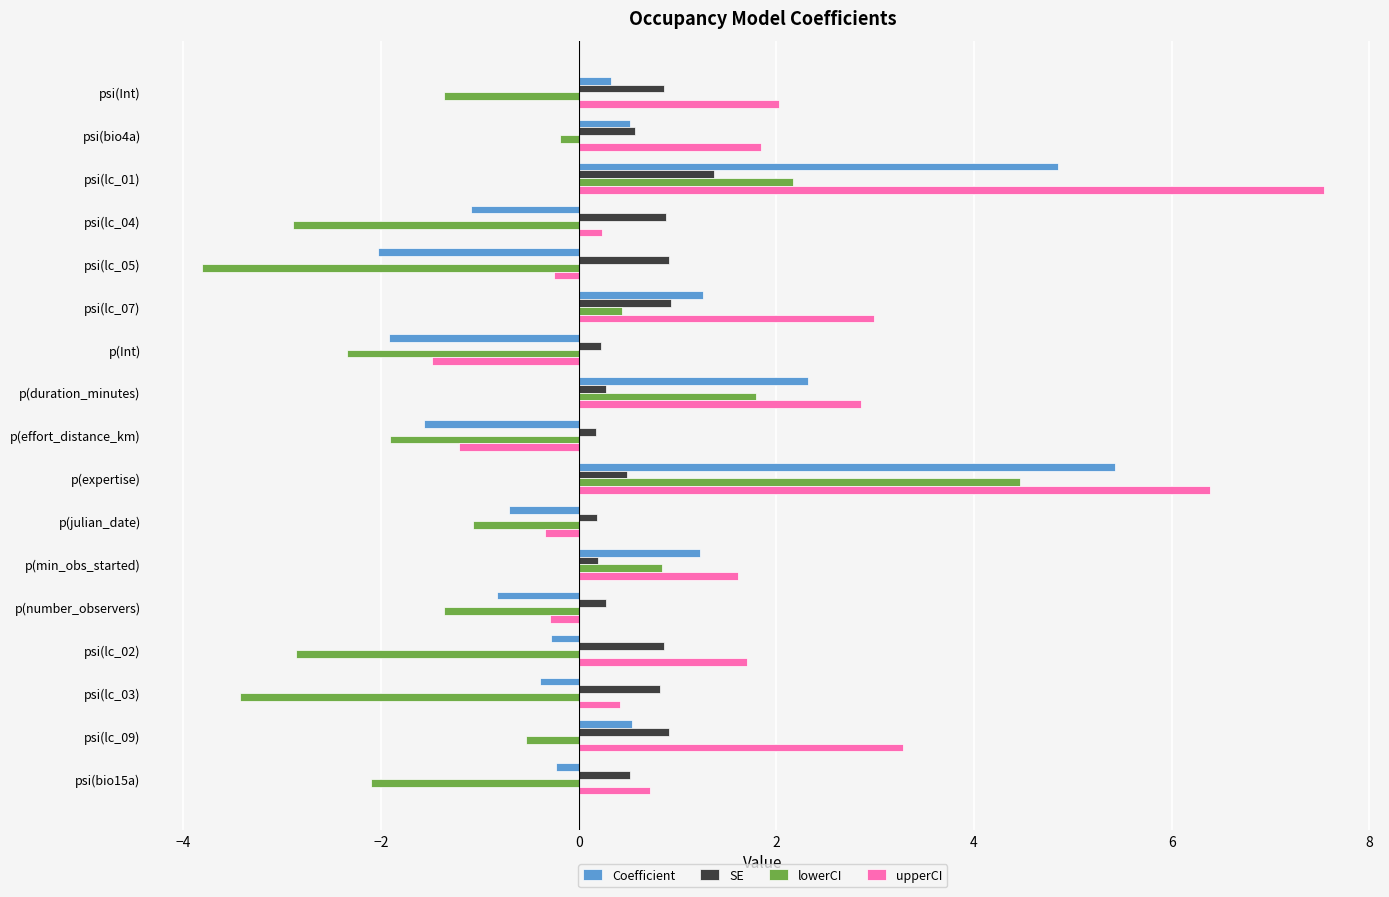

The SE series shows 0.9 at psi(bio15a). True or false?

False